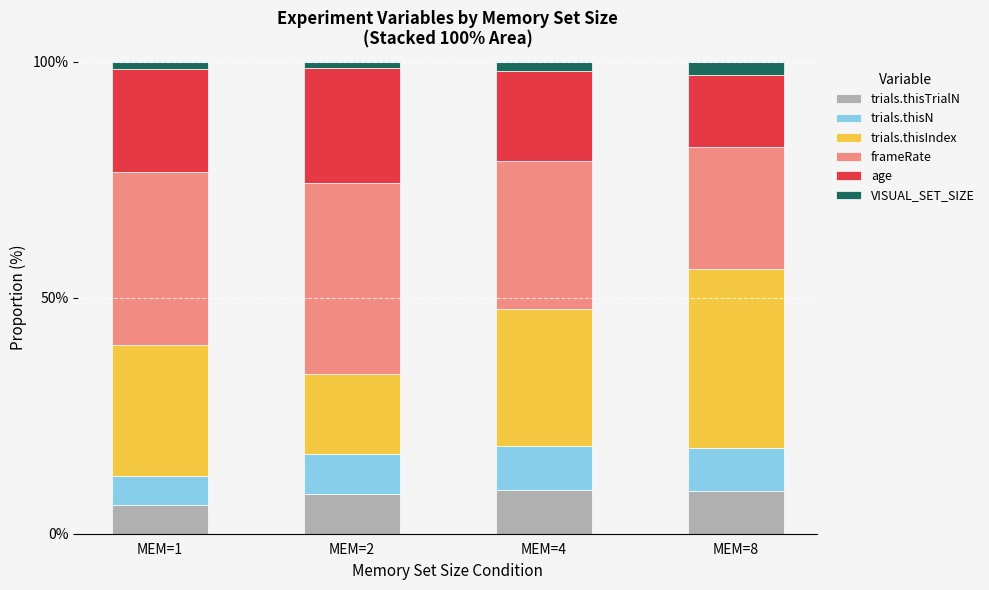

What is the total value across all series at MEM=4?

100.0